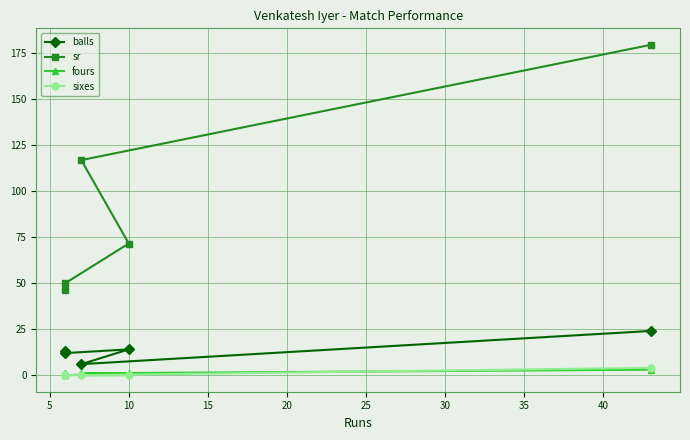

Which series changed the most between 0 and 10?

sr